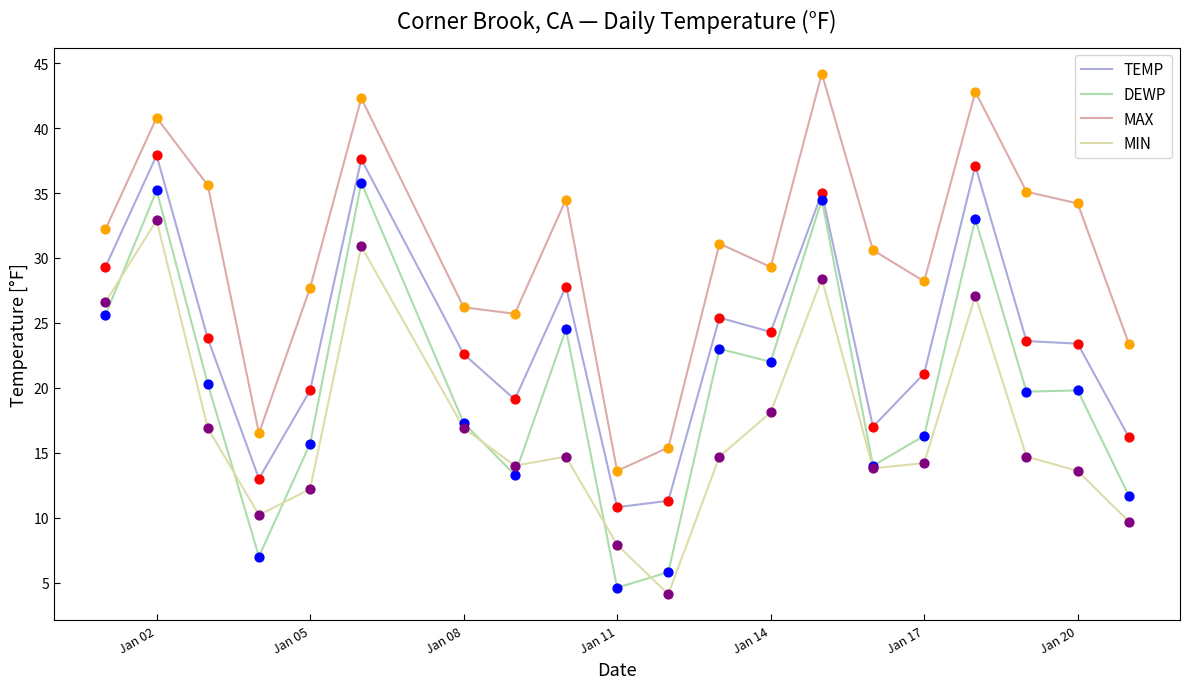

What is the maximum value for MIN?

32.9